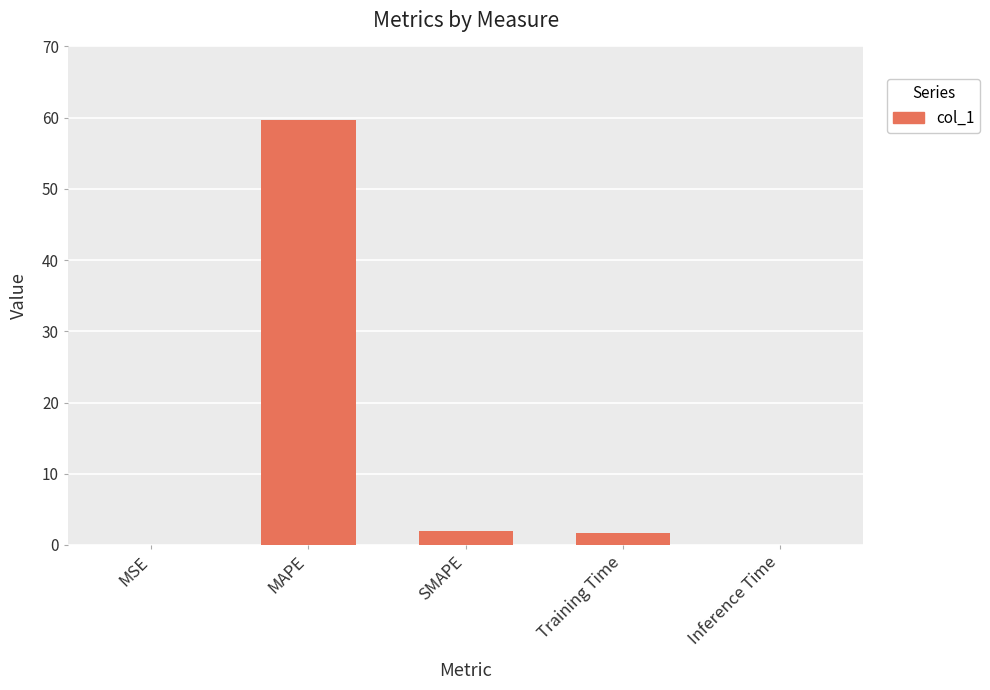

What is the sum of all values?

63.3